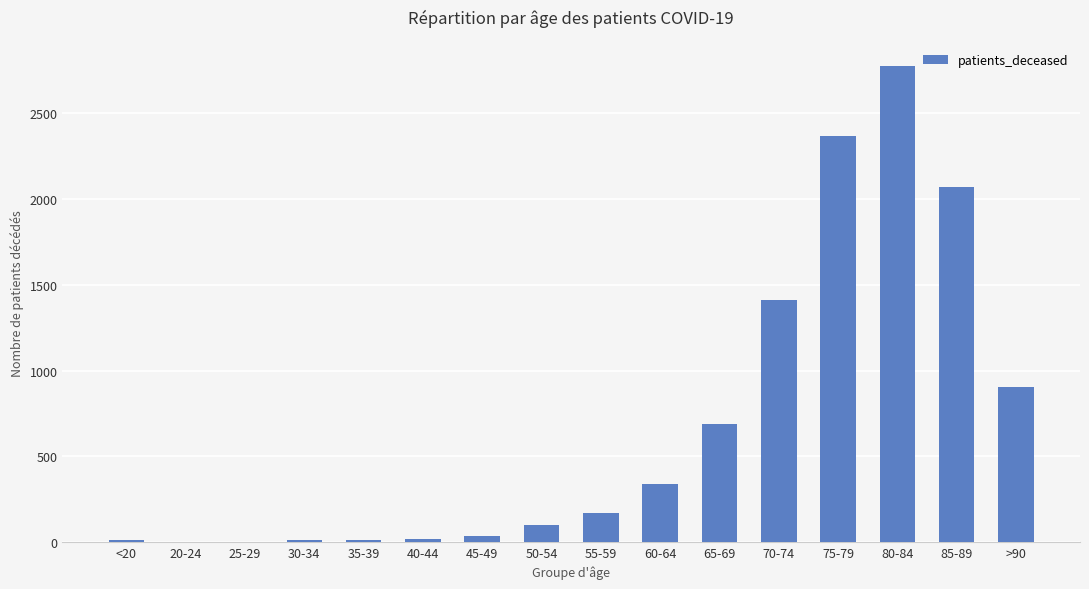

What is the change in value from 50-54 to >90?

+804